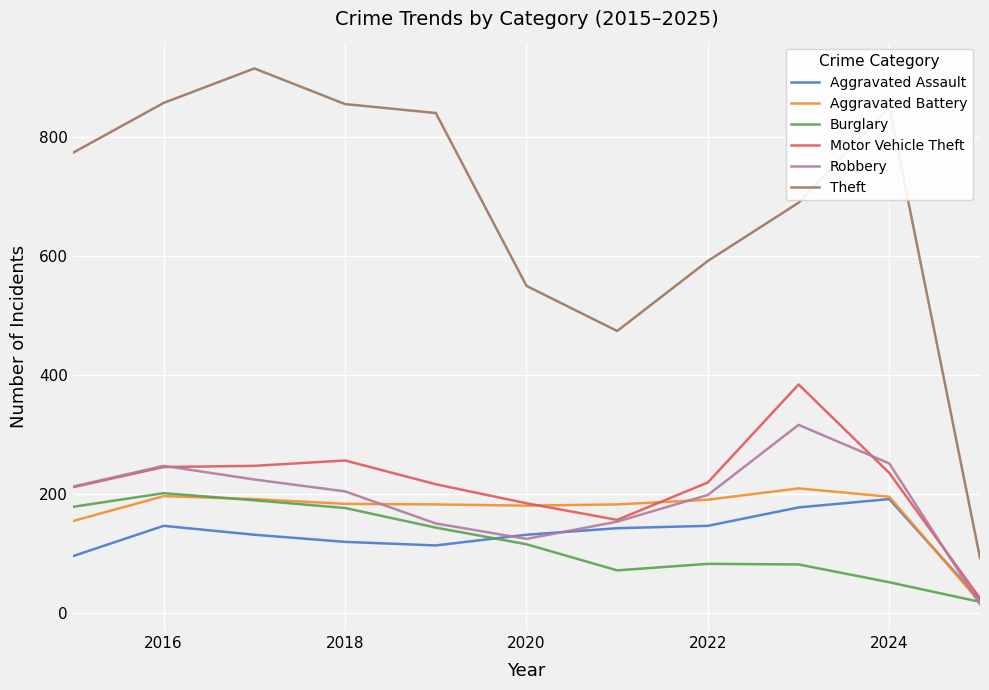

Which series has the largest range (max minus min)?

Theft